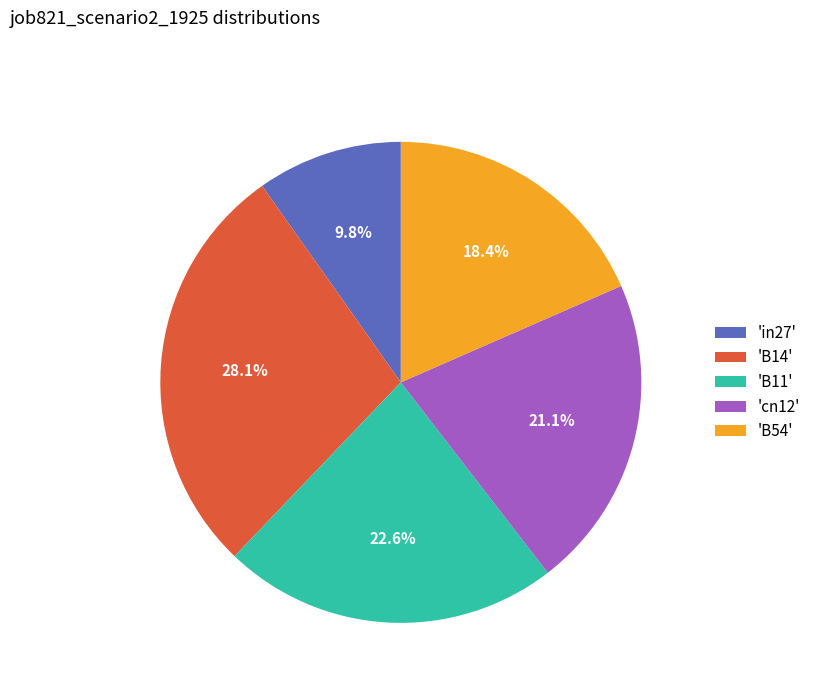

Is there a majority slice in this chart?

No